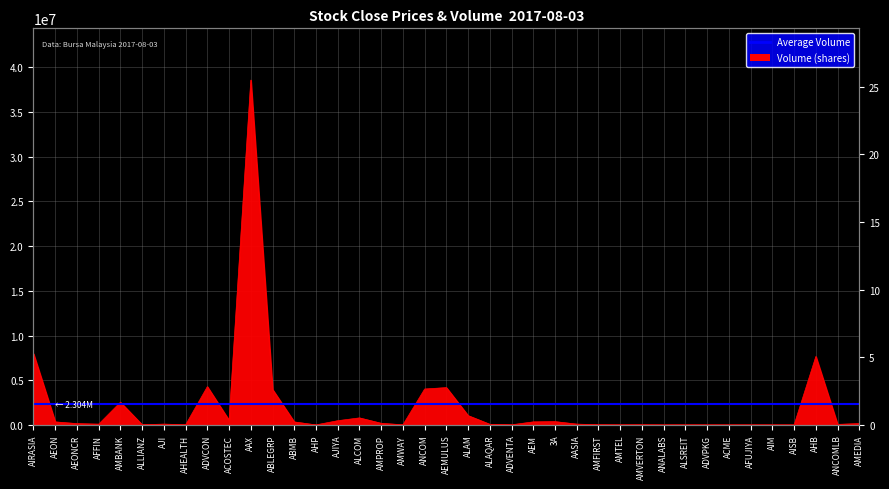

How many series are shown in this chart?

2